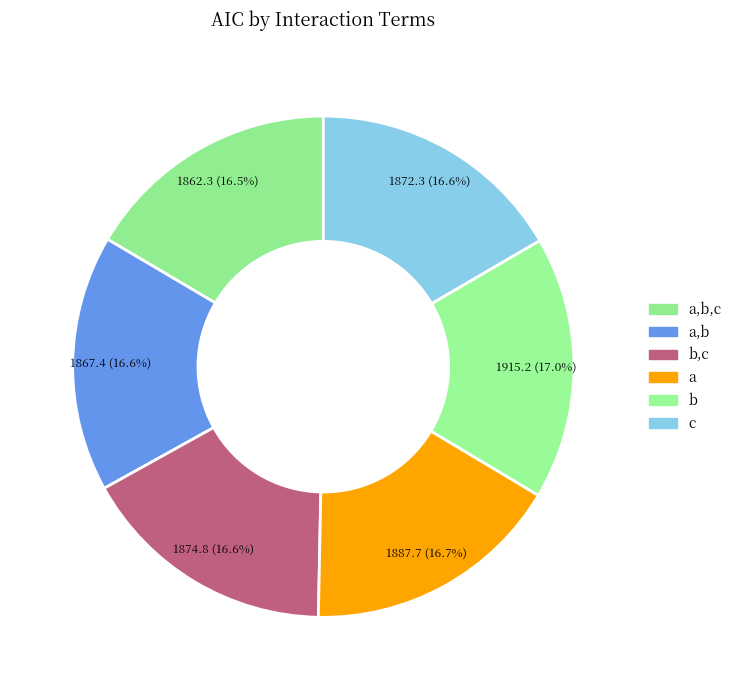

How many segments does this pie chart have?

6